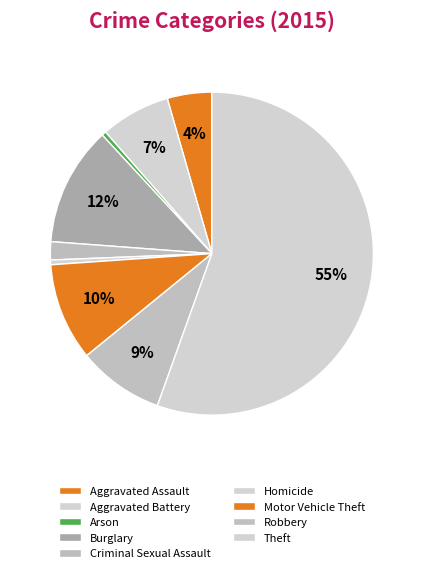

Count the number of slices in the pie.

9